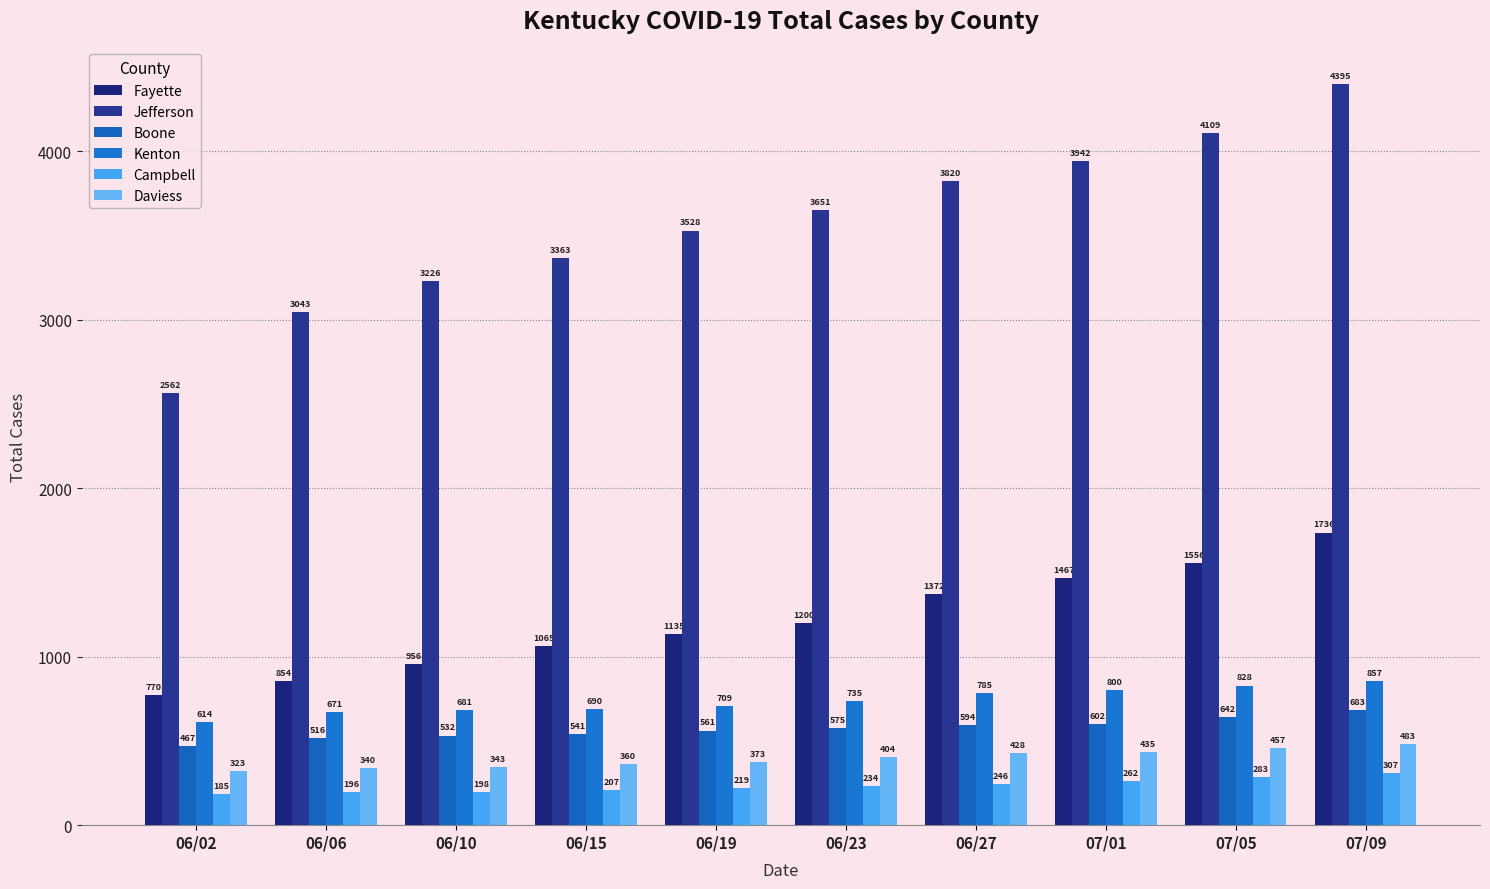

What is the value of the Kenton bar at the 9th from the left?

828